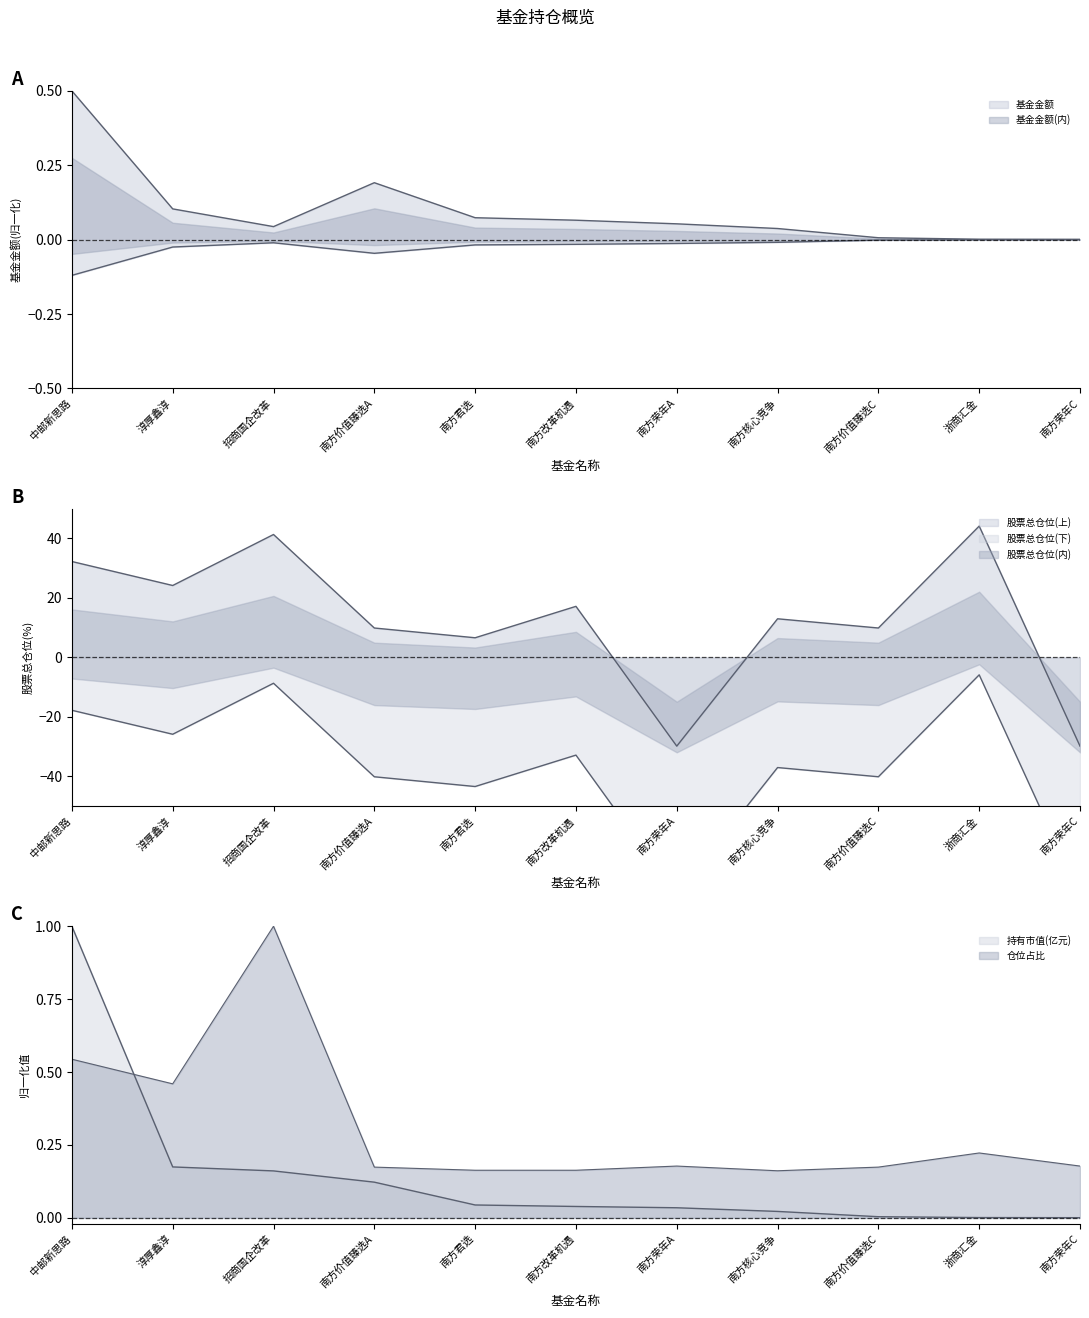

The 股票总仓位 series shows 32.2 at 中邮新思路. True or false?

True